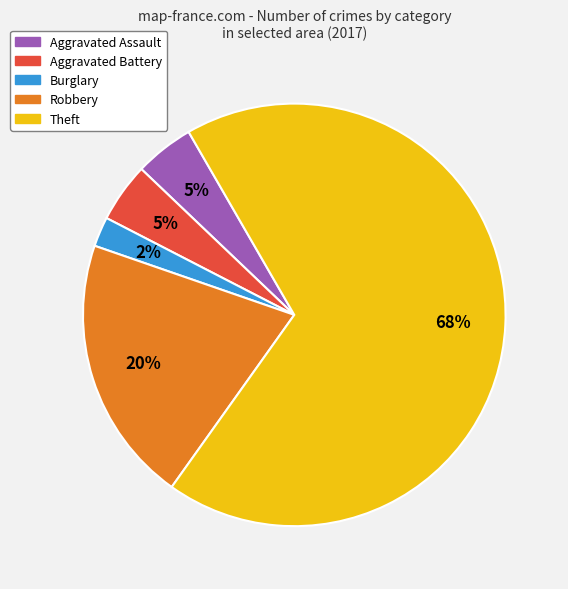

To the nearest percent, what is the average slice percentage?

20%